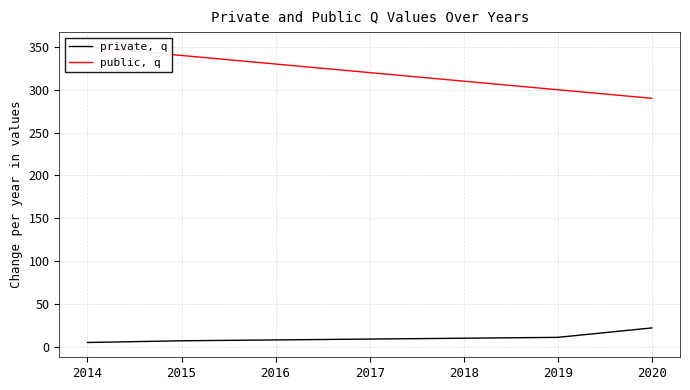

List the series in order of their peak value, highest first.

public, q, private, q